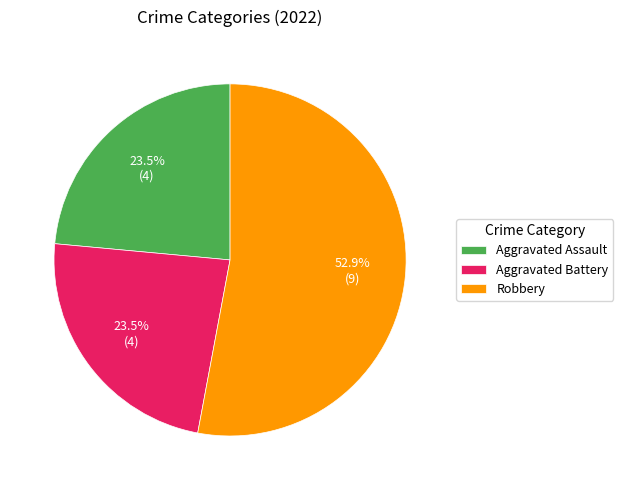

Which slice is the largest?

Robbery